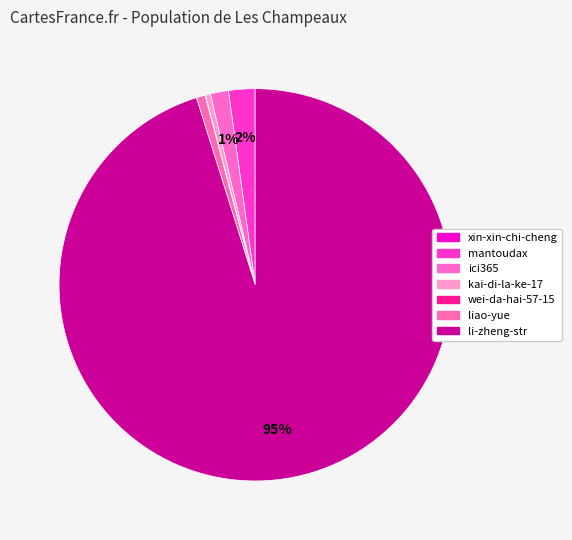

What is the change in value from xin-xin-chi-cheng to mantoudax?

+147